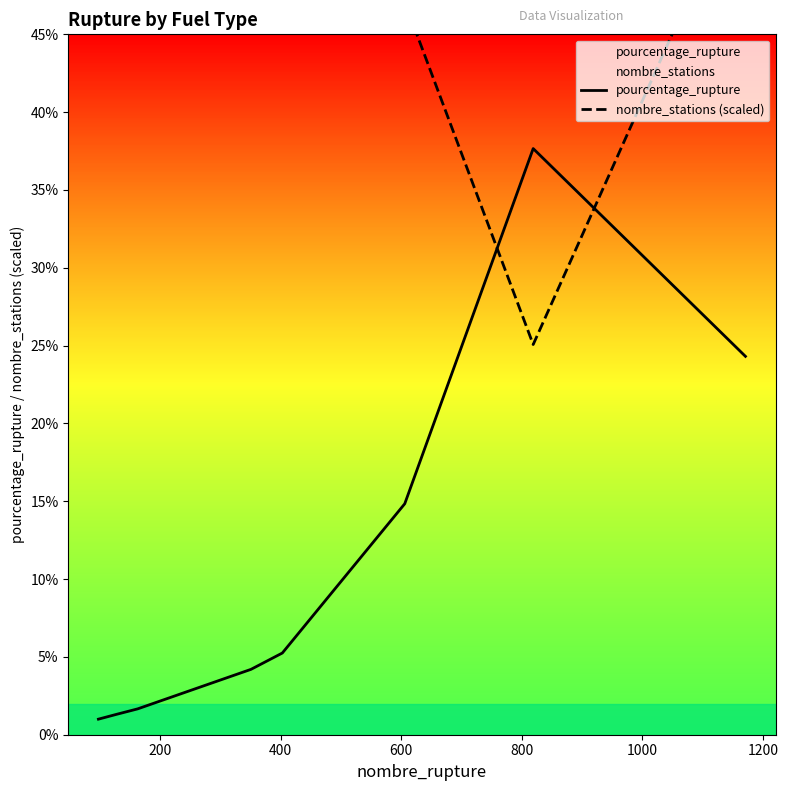

What is the minimum value for pourcentage_rupture?

1.0